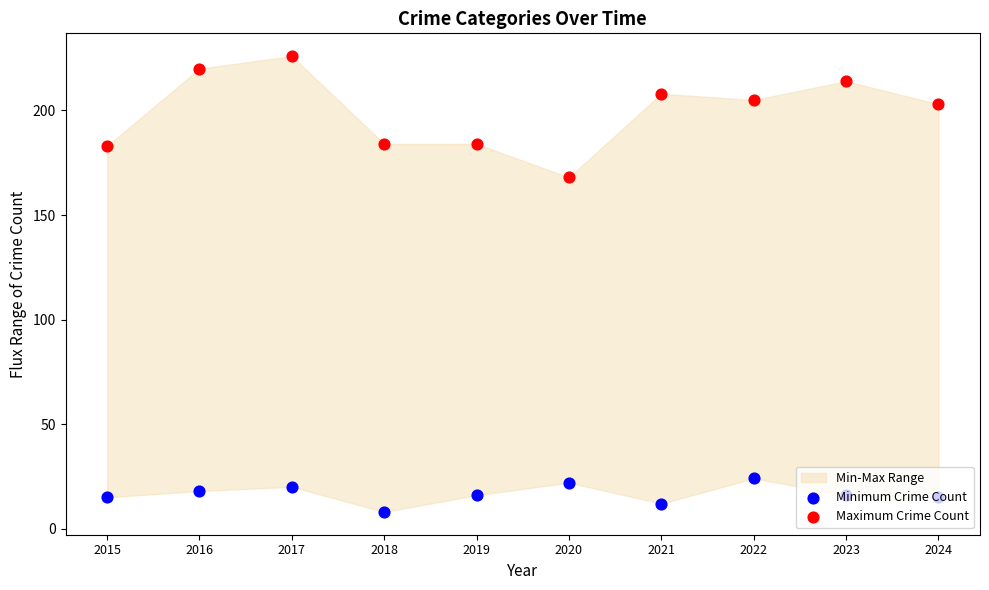

Is the value of Maximum Crime Count at 2019 greater than the value of Minimum Crime Count at 2018?

Yes